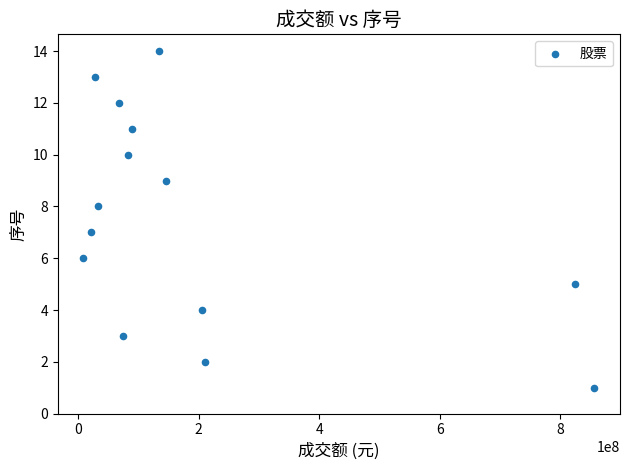

What is the range of Y values (max minus min)?

13